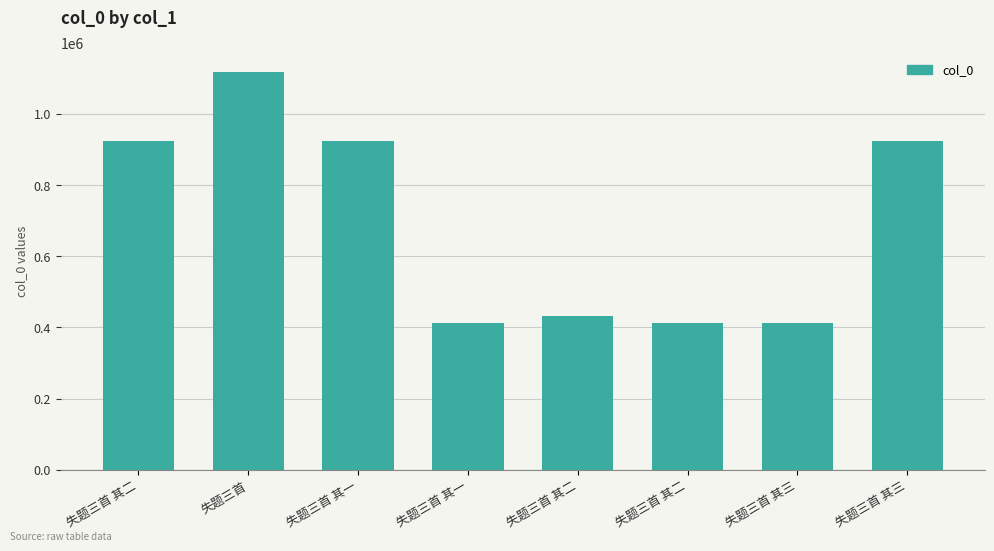

Approximately how many times larger is the value at 失题三首 其一 compared to 失题三首 其二?

0.4